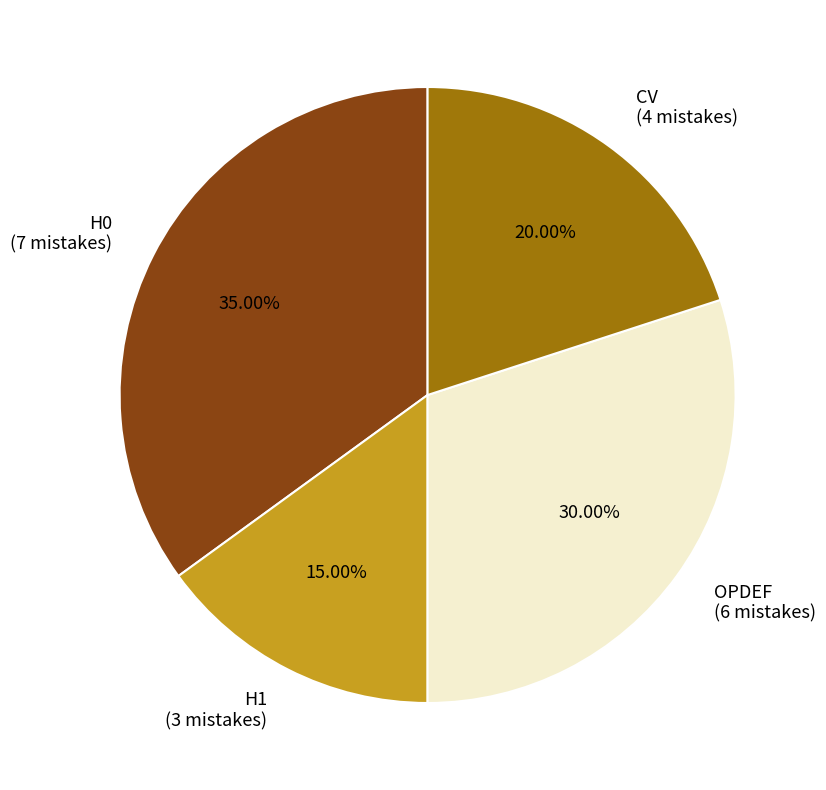

How many segments does this pie chart have?

4